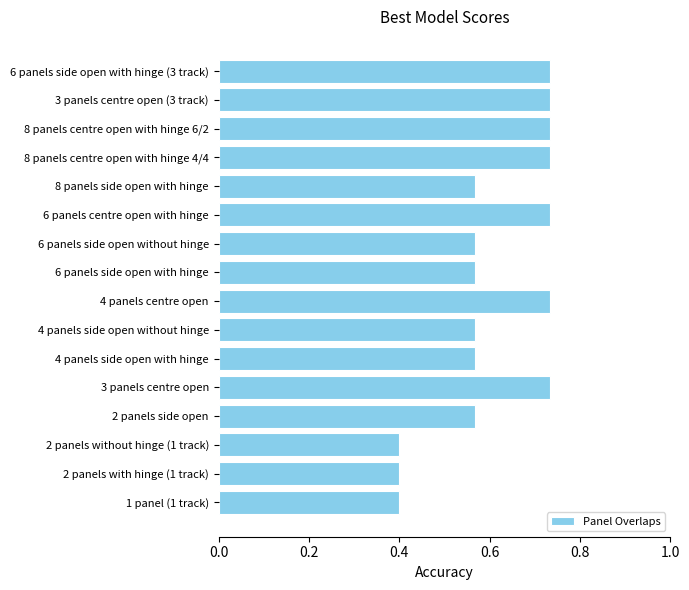

The chart shows a value of 0.4 at 2 panels with hinge (1 track). True or false?

True